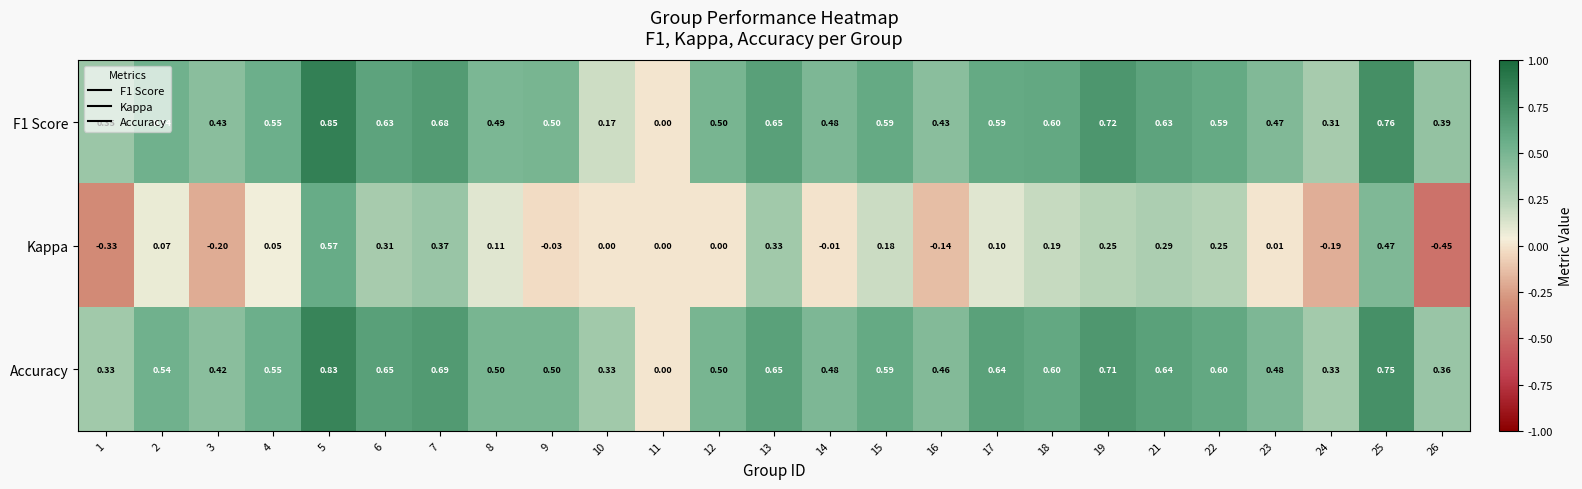

Count the number of data series in this chart.

3